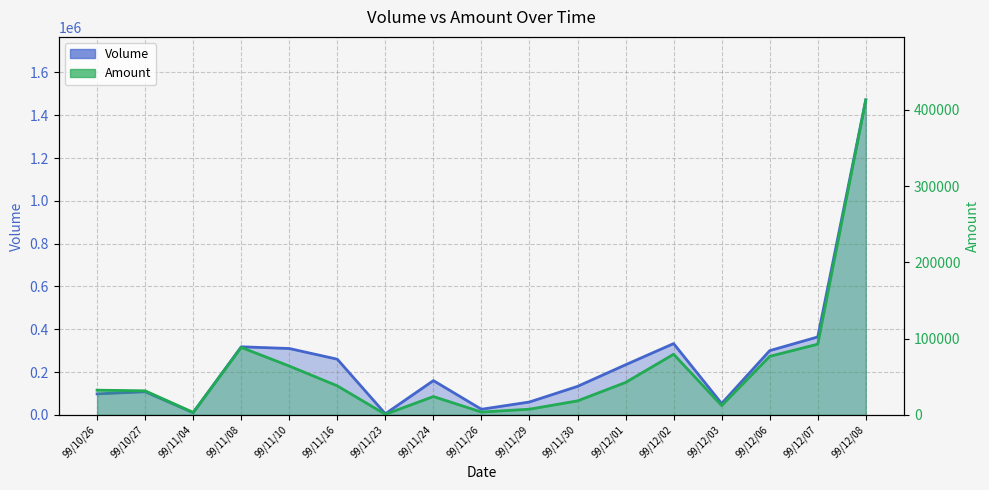

Rank the series by their maximum value, from lowest to highest.

Amount, Volume